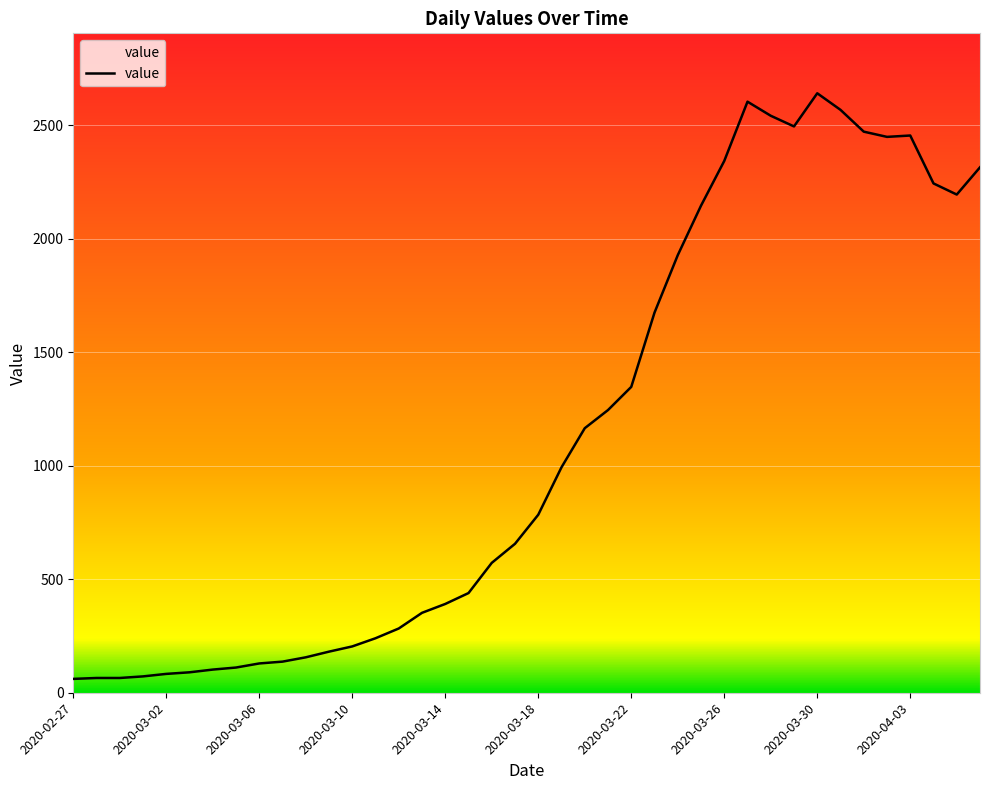

What is the smallest value displayed?

61